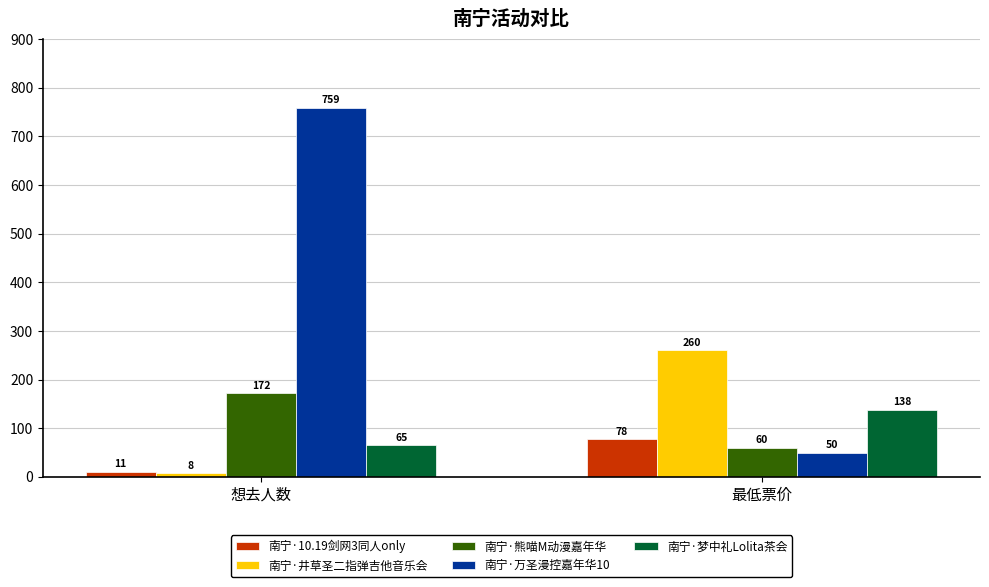

How many values in the 南宁·熊喵M动漫嘉年华 series are below 172?

1